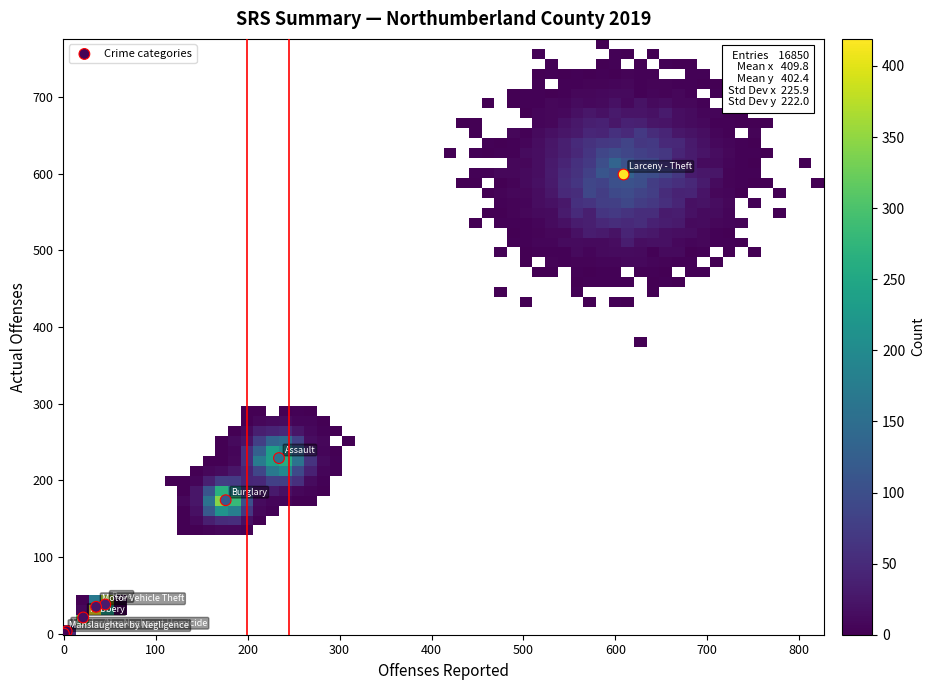

What Y value in the scatter plot is closest to 299?

229